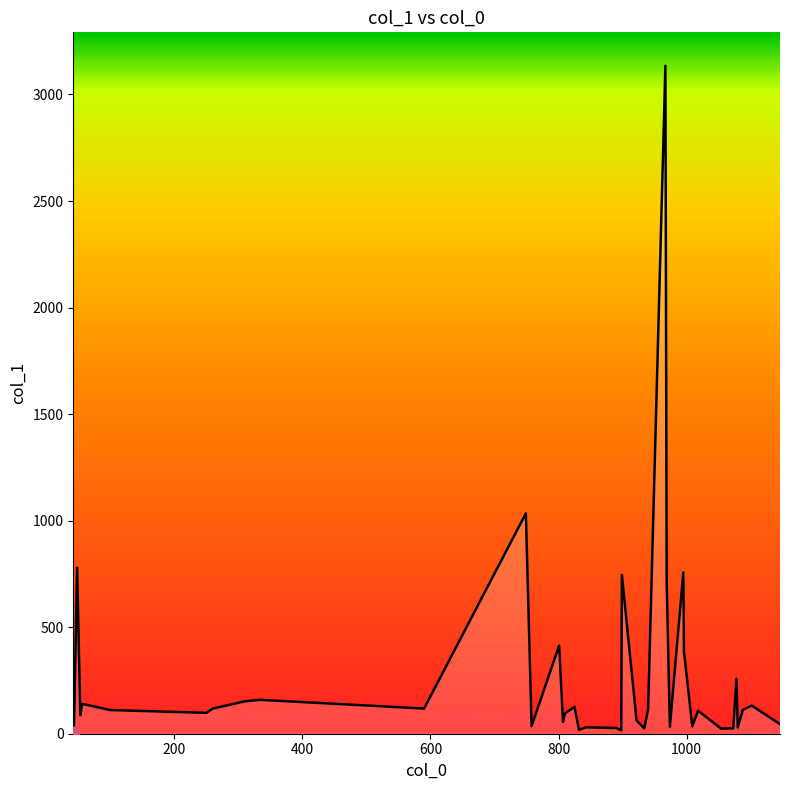

What is the difference between the maximum and minimum values?

3126